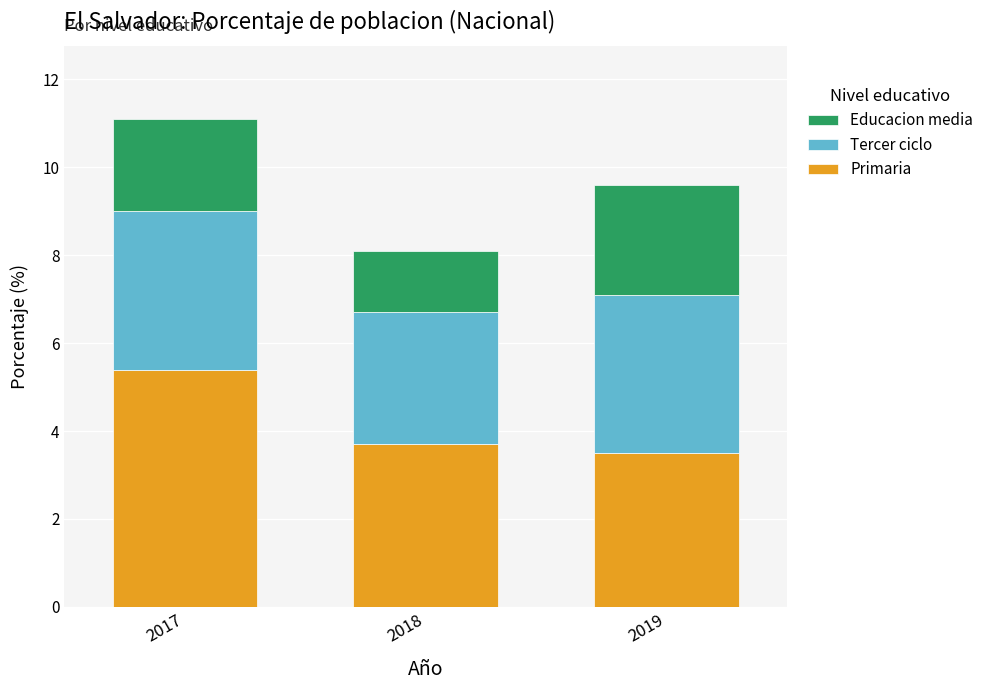

What is the total value across all series at 2017?

11.1